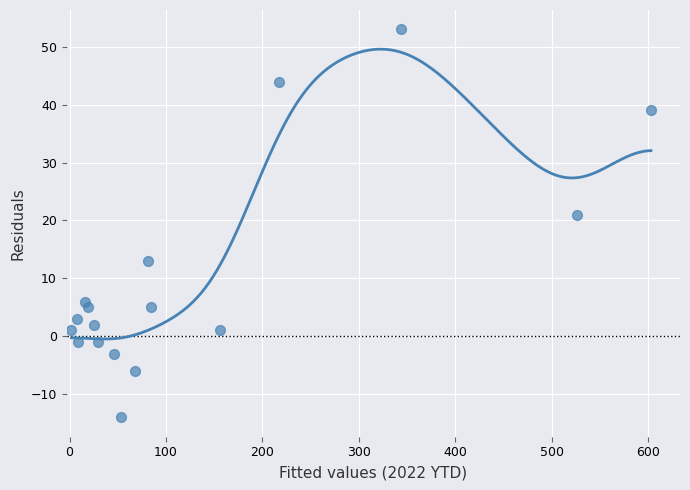

What is the range of Y values (max minus min)?

67